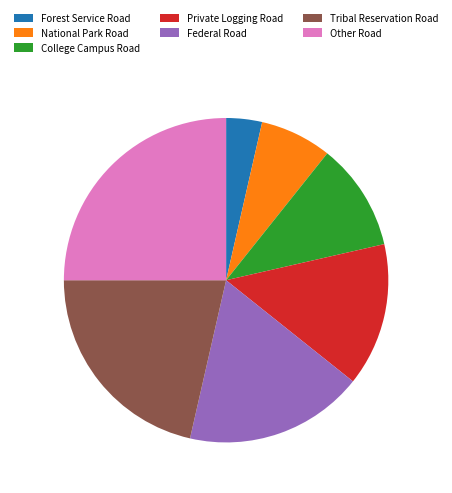

Which has a higher value, National Park Road or Forest Service Road?

National Park Road